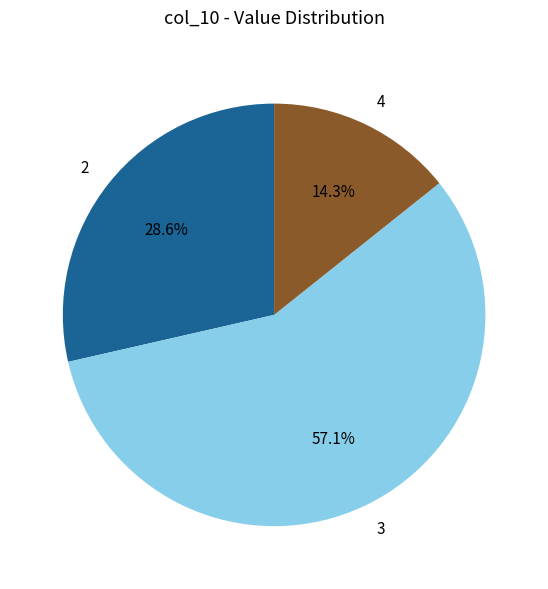

Approximately how many times larger is the value at 4 compared to 3?

0.3